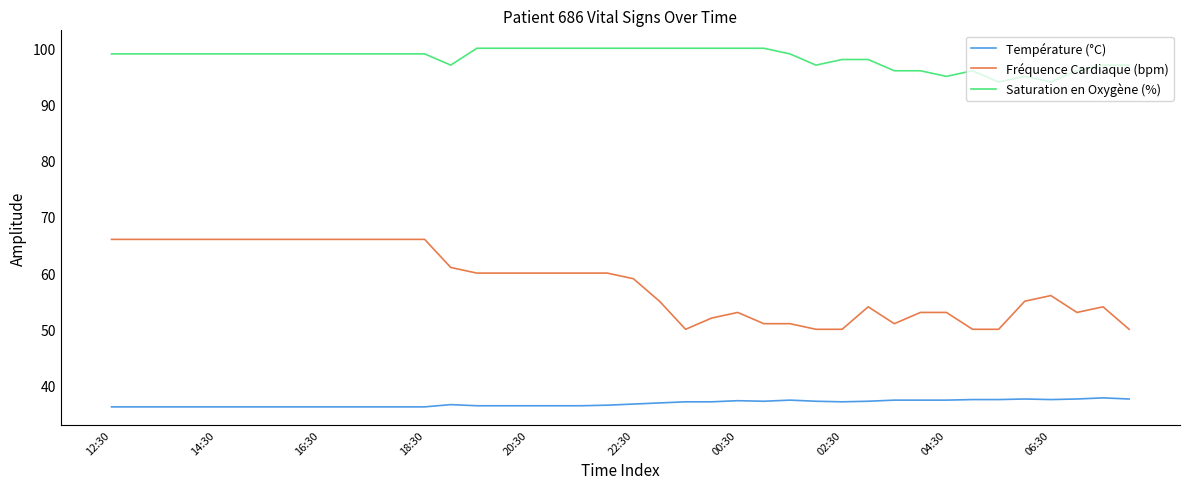

What is the lowest value of the Température (°C) series?

36.2